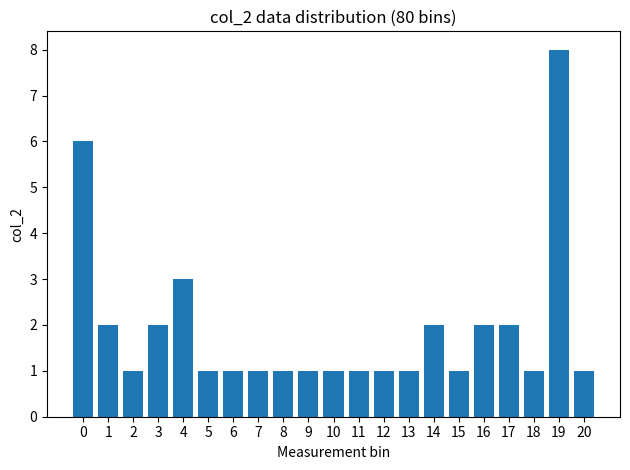

Reading right to left, extract all data points from this chart.

1	8	1	2	2	1	2	1	1	1	1	1	1	1	1	1	3	2	1	2	6